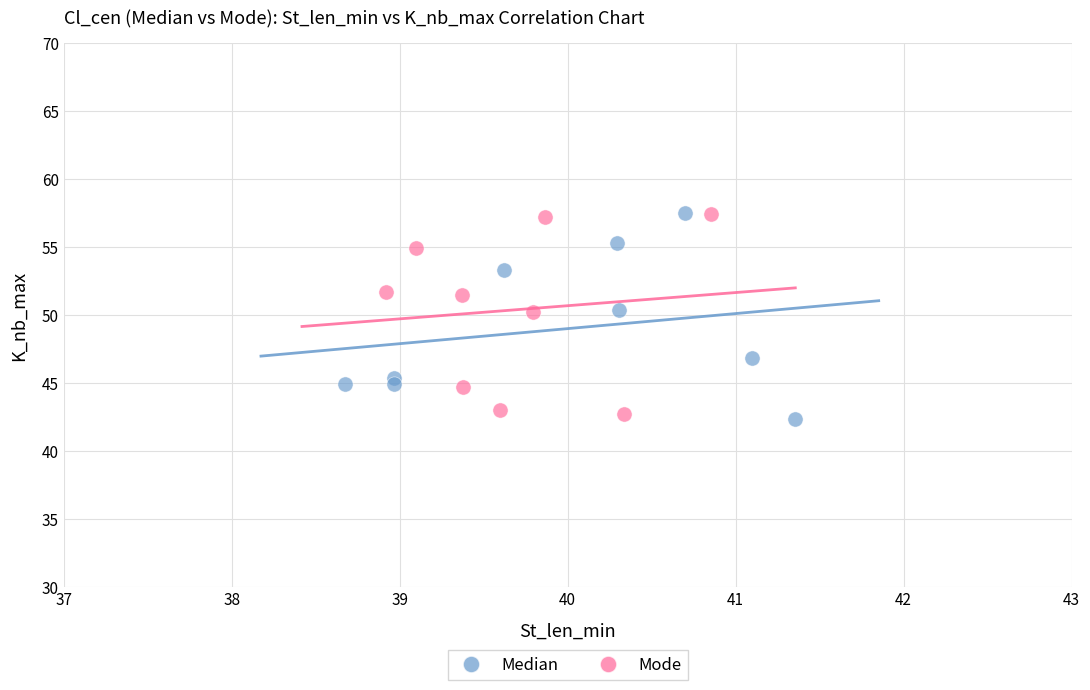

Which series reaches the minimum Y coordinate?

Median